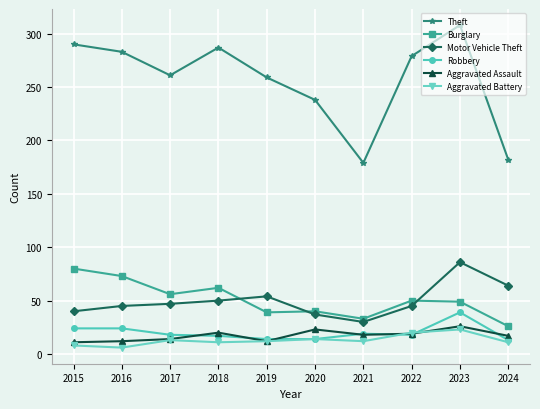

What is the value of the Motor Vehicle Theft point at the 4th from the left?

50